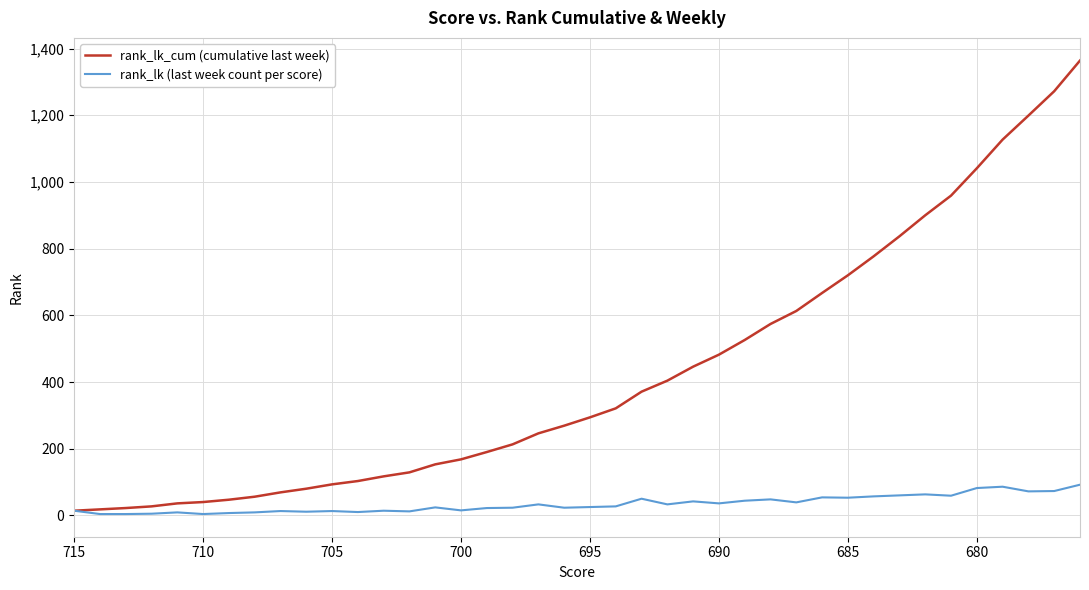

Reading left to right, extract all data points from this chart.

rank_lk_cum (cumulative last week): 14	18	22	27	36	40	47	56	69	80	93	103	117	129	153	168	190	213	246	269	294	321	371	404	446	482	526	574	613	667	720	777	837	900	959	1041	1127	1199	1272	1364
rank_lk (last week count per score): 14	4	4	5	9	4	7	9	13	11	13	10	14	12	24	15	22	23	33	23	25	27	50	33	42	36	44	48	39	54	53	57	60	63	59	82	86	72	73	92